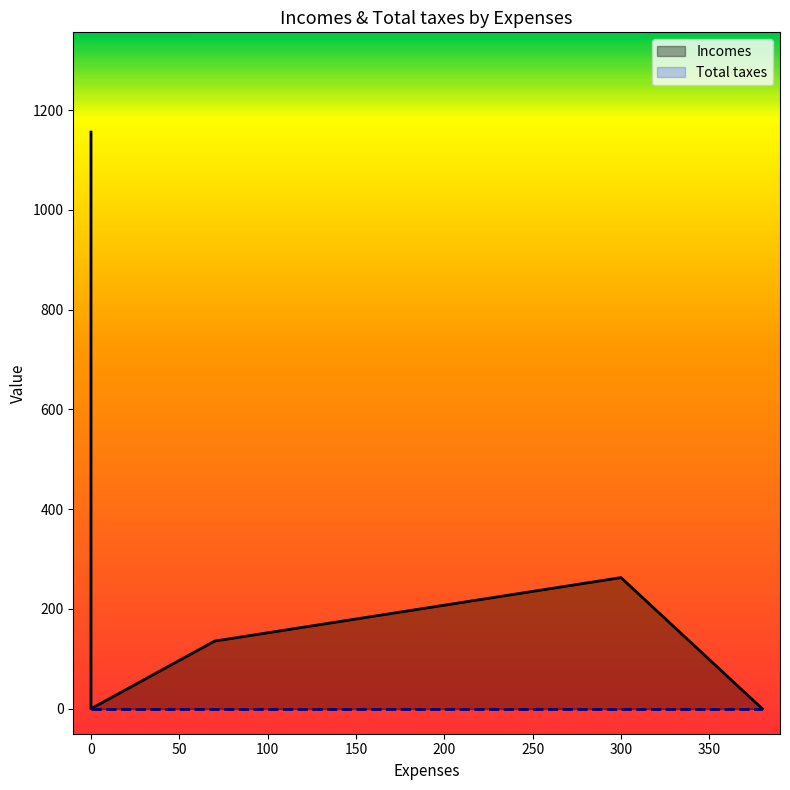

True or false: Incomes and Total taxes intersect in this chart.

False